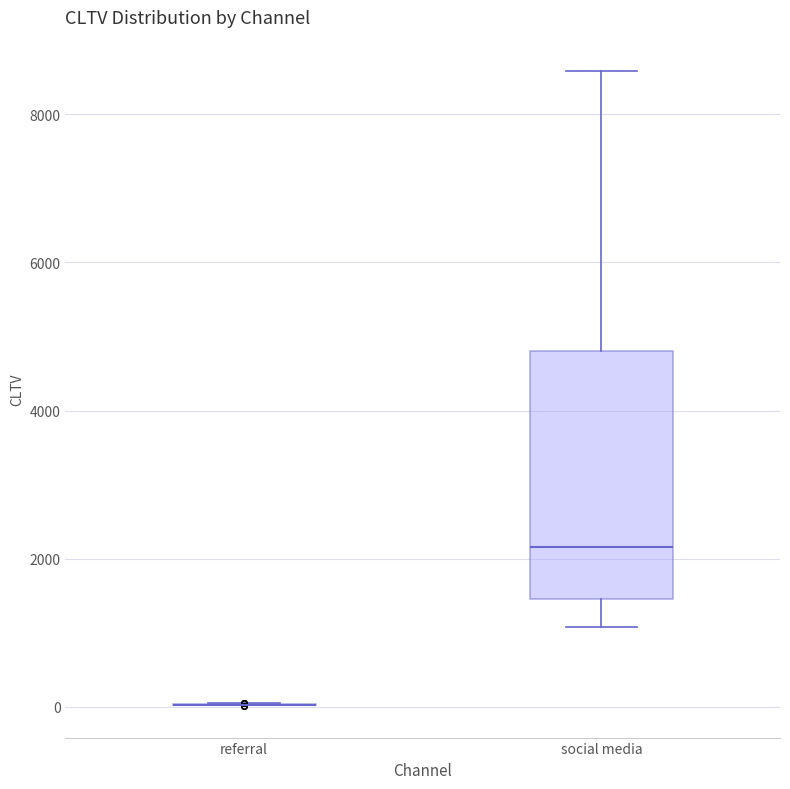

Which box is the tallest, from its lower edge to its upper edge?

social media